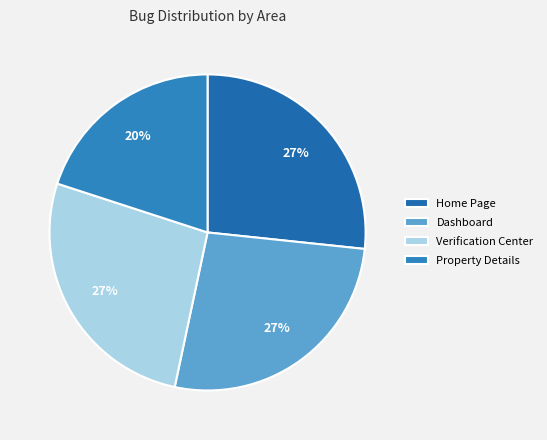

The Property Details slice represents 29% of the pie. True or false?

False